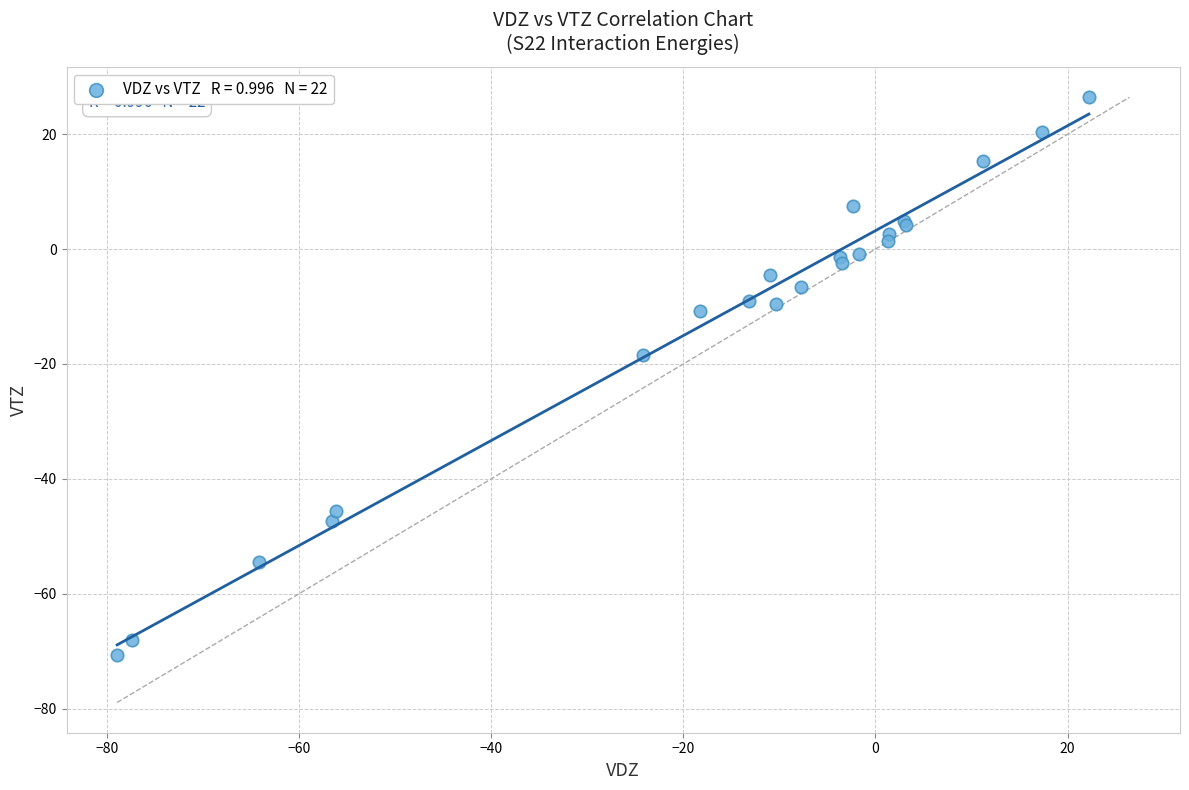

What Y value in the scatter plot is closest to -22?

-18.4